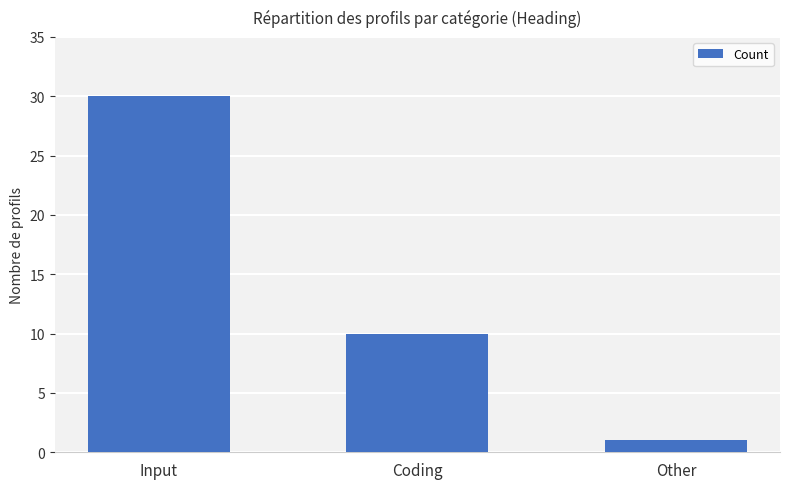

What is the difference between the second highest and minimum values?

9